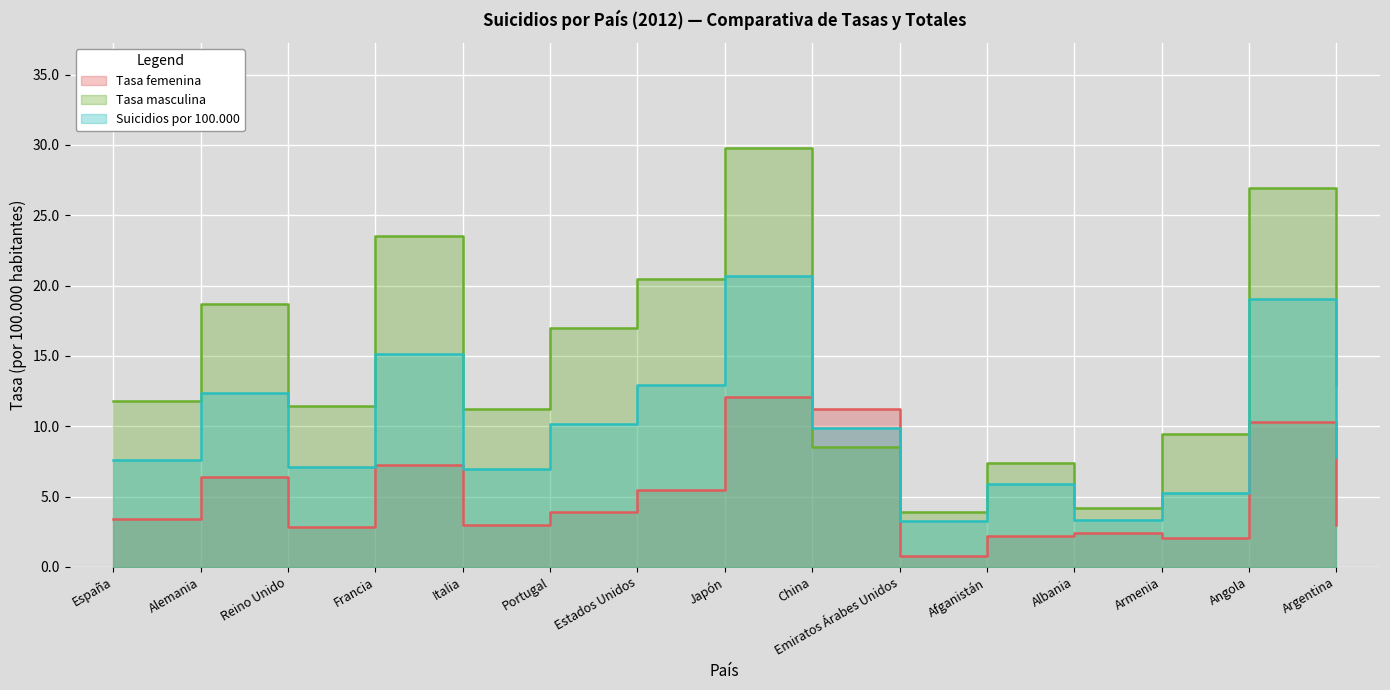

Between which two adjacent categories do Suicidios por 100.000 and Tasa femenina first intersect?

Japón and China